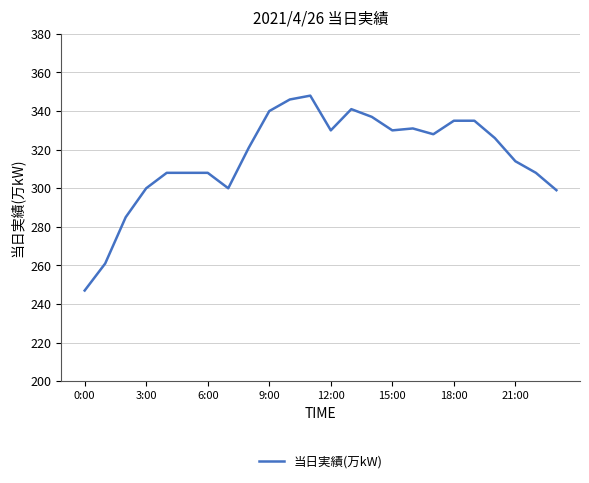

What is the maximum value shown in the chart?

348